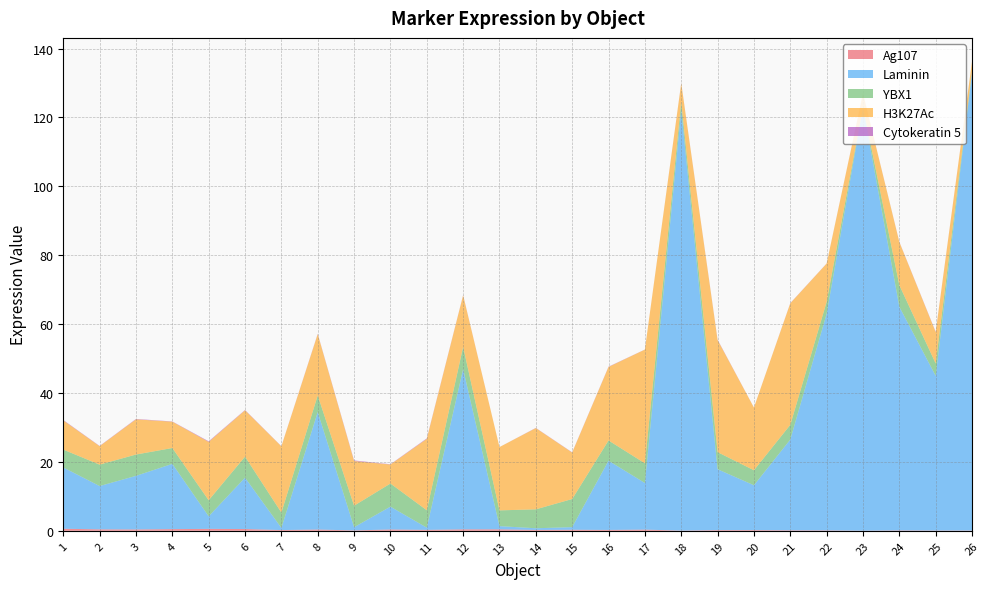

Reading right to left, what are all the values shown in this chart?

Ag107: 26=0.1	25=0.1	24=0.1	23=0.0	22=0.1	21=0.1	20=0.2	19=0.2	18=0.1	17=0.3	16=0.3	15=0.3	14=0.3	13=0.4	12=0.4	11=0.3	10=0.4	9=0.1	8=0.4	7=0.2	6=0.5	5=0.6	4=0.5	3=0.4	2=0.4	1=0.6
Laminin: 26=133.0	25=44.9	24=64.9	23=122.8	22=62.9	21=26.3	20=13.0	19=17.7	18=122.2	17=13.5	16=20.1	15=0.8	14=0.5	13=0.9	12=46.5	11=0.6	10=6.6	9=0.9	8=34.1	7=0.6	6=14.9	5=3.6	4=18.9	3=15.6	2=12.6	1=17.8
YBX1: 26=0.4	25=3.6	24=6.3	23=0.3	22=3.5	21=4.3	20=4.4	19=5.0	18=2.3	17=5.7	16=5.9	15=8.2	14=5.5	13=4.6	12=6.4	11=5.1	10=6.7	9=6.2	8=4.8	7=4.5	6=6.1	5=4.7	4=4.6	3=6.2	2=6.2	1=5.2
H3K27Ac: 26=2.8	25=9.1	24=12.5	23=3.9	22=11.1	21=35.3	20=18.2	19=32.6	18=5.4	17=33.0	16=21.3	15=13.5	14=23.6	13=18.4	12=15.0	11=20.7	10=5.5	9=13.0	8=17.8	7=19.2	6=13.5	5=17.0	4=7.7	3=10.2	2=5.4	1=8.5
Cytokeratin 5: 26=0.0	25=0.1	24=0.1	23=0.0	22=0.0	21=0.0	20=0.0	19=0.1	18=0.1	17=0.0	16=0.1	15=0.1	14=0.1	13=0.0	12=0.1	11=0.1	10=0.1	9=0.2	8=0.1	7=0.0	6=0.1	5=0.2	4=0.1	3=0.1	2=0.1	1=0.1